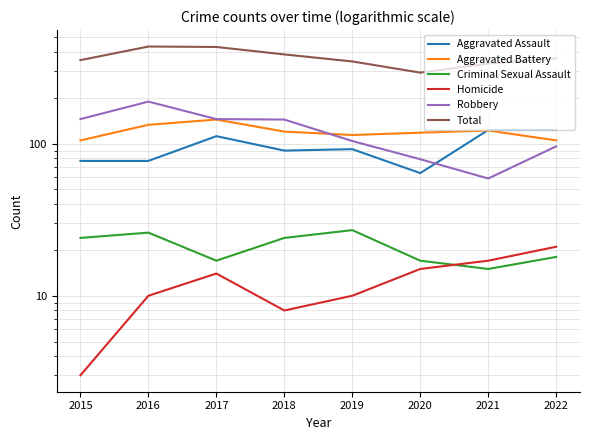

Reading left to right, transcribe all the data shown in this chart.

Aggravated Assault: 77	77	112	90	92	64	123	123
Aggravated Battery: 105	133	144	120	114	118	122	105
Criminal Sexual Assault: 24	26	17	24	27	17	15	18
Homicide: 3	10	14	8	10	15	17	21
Robbery: 145	189	145	144	104	79	59	96
Total: 354	435	432	386	347	293	336	363